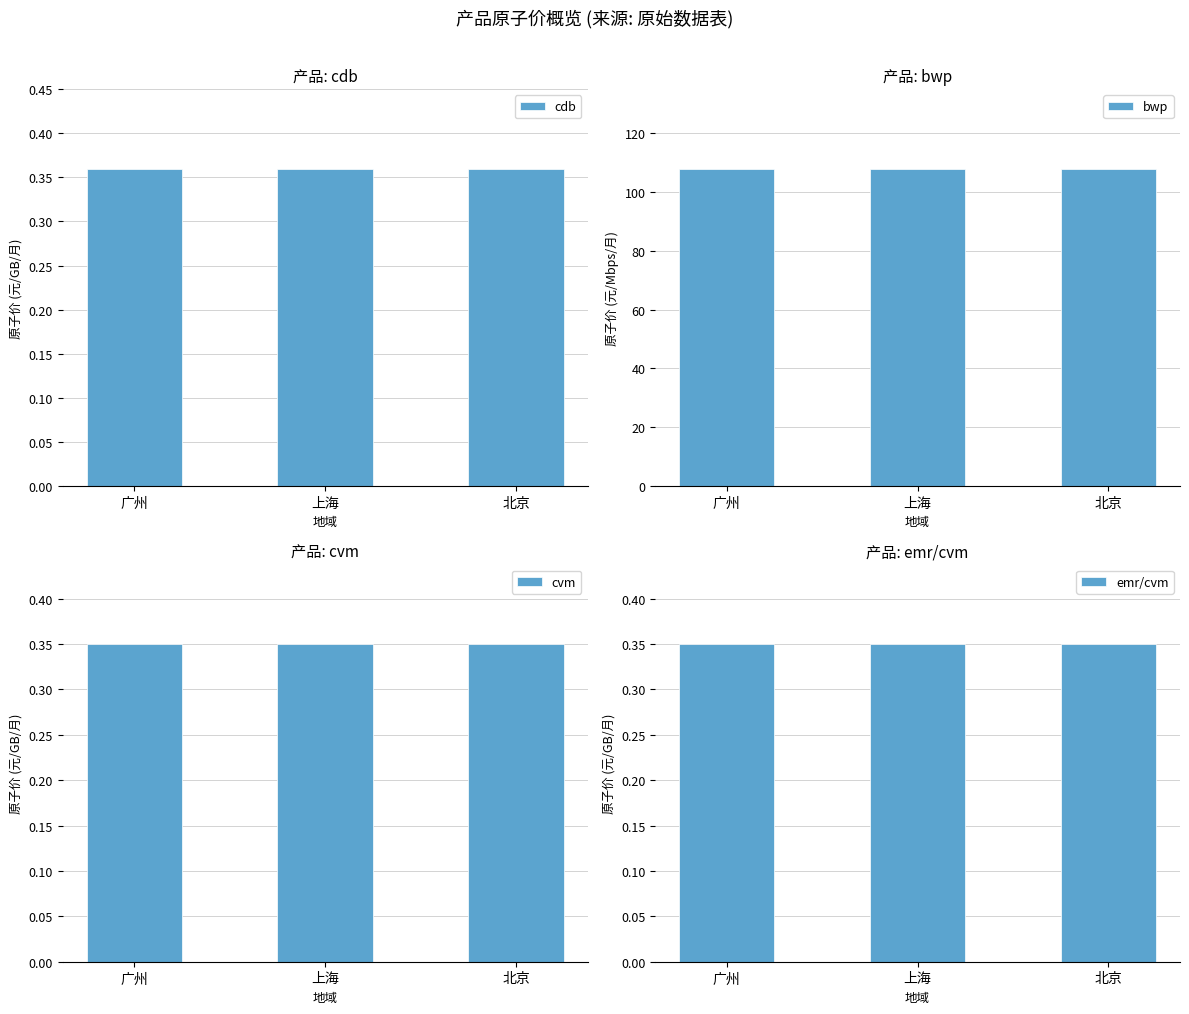

At which label is emr/cvm closest to 0?

广州